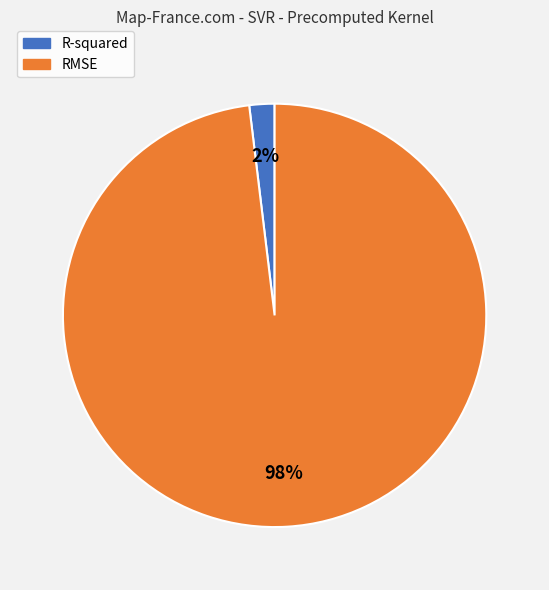

How many slices are in this pie chart?

2